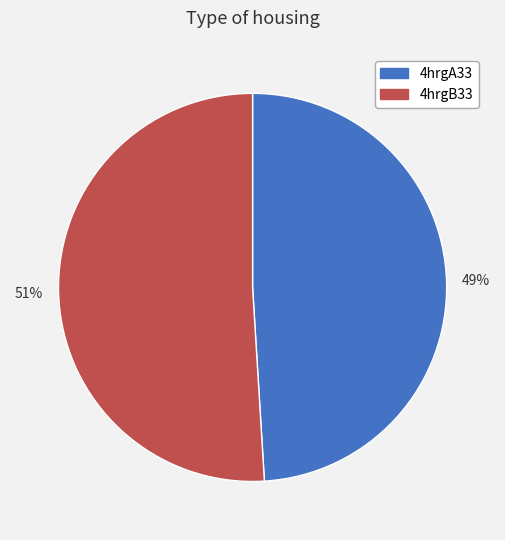

Do 49% and 51% together represent more than half of the pie?

Yes